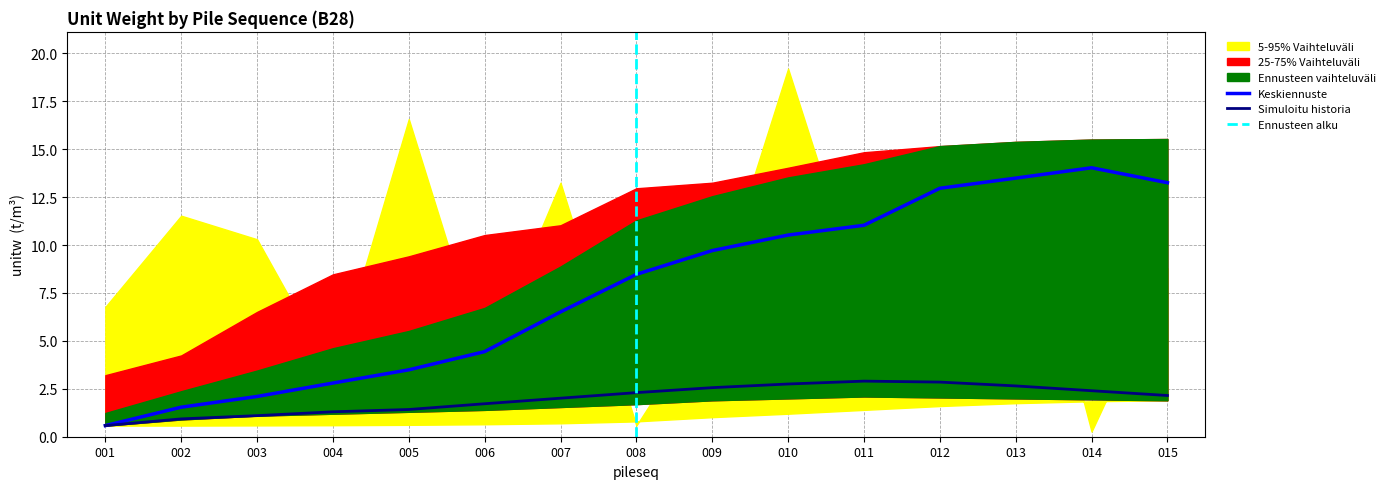

The value of Keskiennuste at 006 is 2.8. True or false?

False